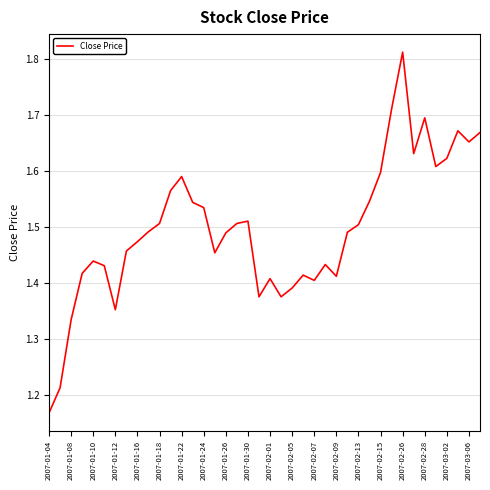

What is the sum of all values?

59.9